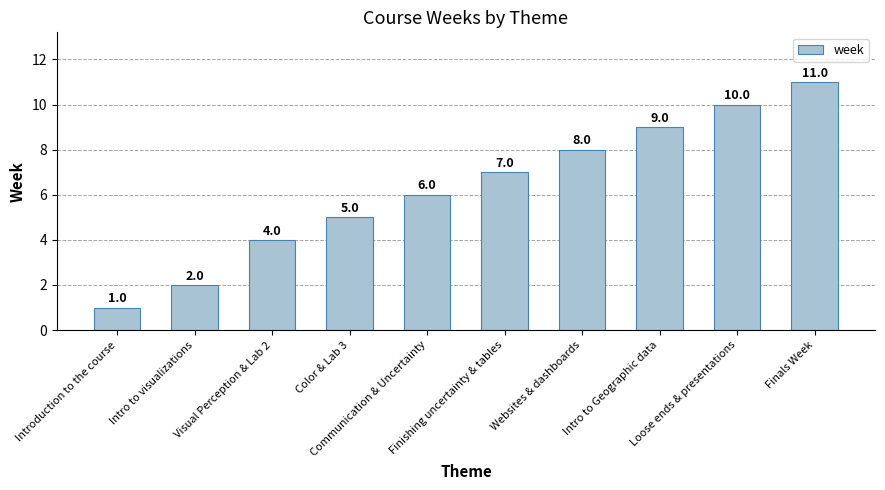

List the labels in order of value, smallest first.

Introduction to the course, Intro to visualizations, Visual Perception & Lab 2, Color & Lab 3, Communication & Uncertainty, Finishing uncertainty & tables, Websites & dashboards, Intro to Geographic data, Loose ends & presentations, Finals Week